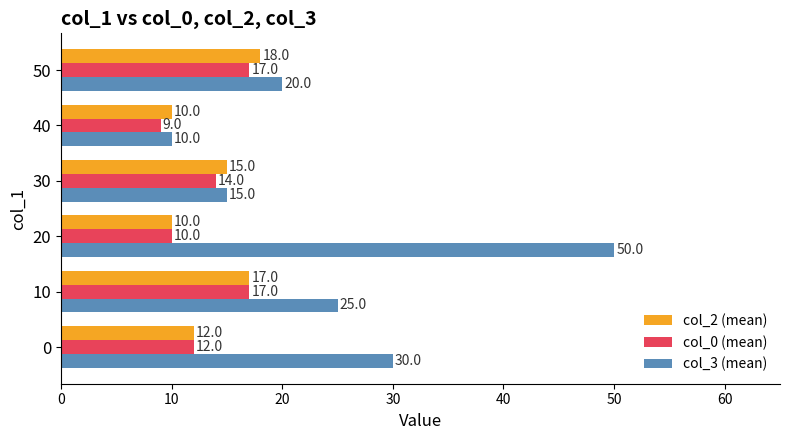

Which series has the largest range (max minus min)?

col_3 (mean)